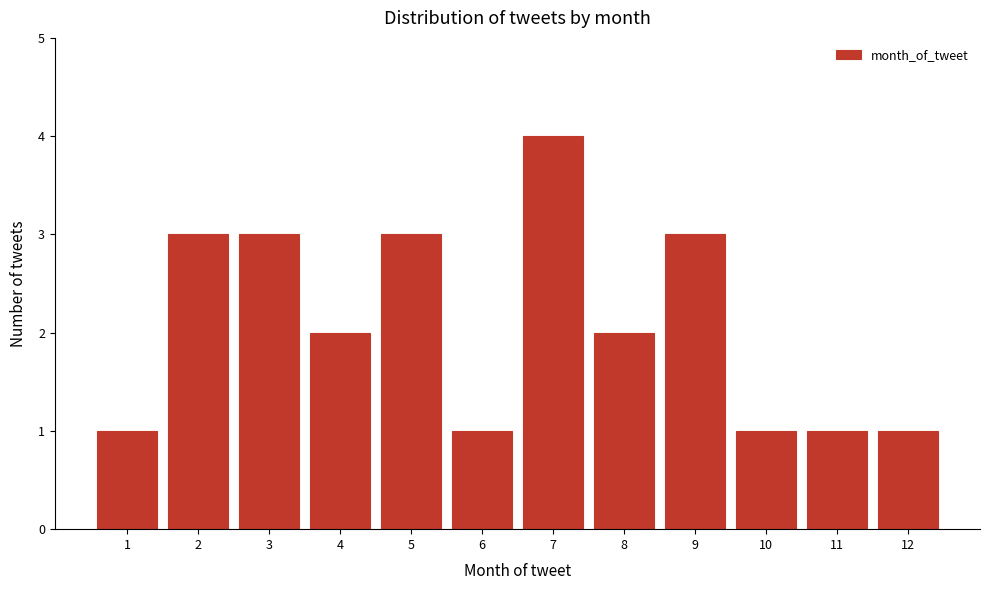

Reading left to right, what are all the values shown in this chart?

1=1	2=3	3=3	4=2	5=3	6=1	7=4	8=2	9=3	10=1	11=1	12=1